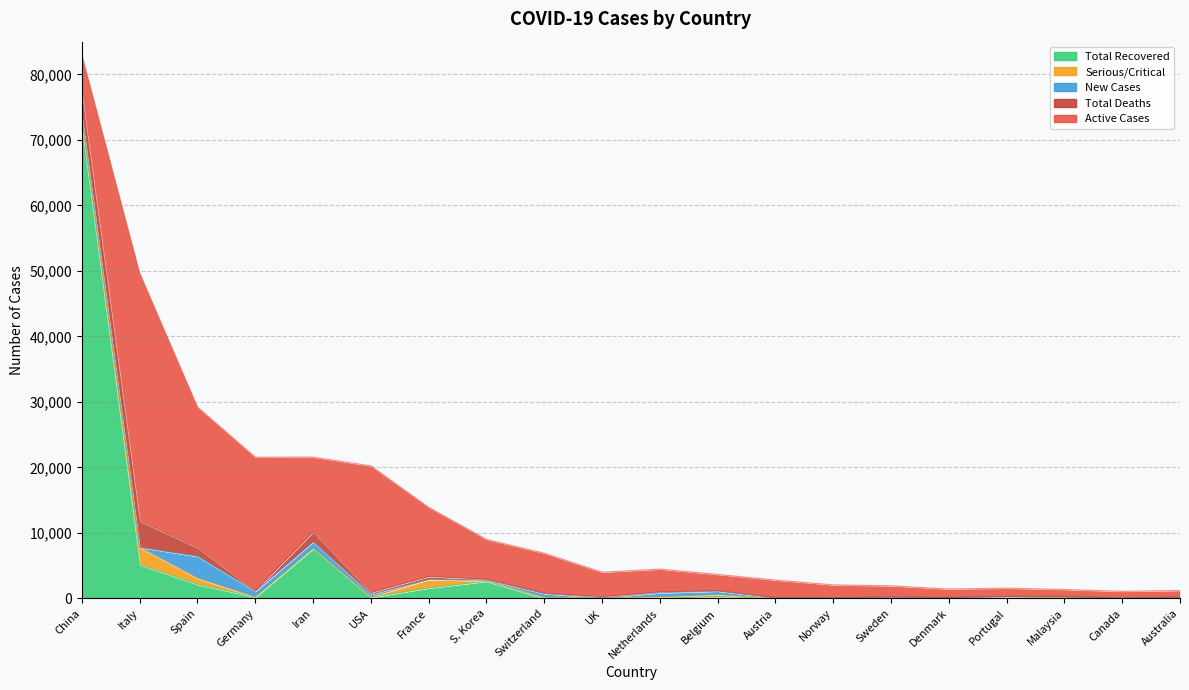

Reading right to left, transcribe all the data shown in this chart.

Active Cases: 1015	1061	1065	1263	1312	1710	1989	2703	2485	3493	3741	6113	6085	10575	19354	11419	20424	21475	37860	6013
Total Recovered: 46	14	114	5	1	16	1	9	263	2	65	15	2612	1587	147	7635	209	2125	5129	71740
Total Deaths: 7	12	4	12	13	20	7	7	67	136	177	58	102	450	276	1556	72	1326	4032	3255
New Cases: 140	0	153	260	71	107	38	70	558	637	0	571	147	0	394	966	857	3355	0	41
Serious/Critical: 2	1	26	26	42	69	27	15	288	210	20	141	59	1297	64	0	2	939	2655	1927